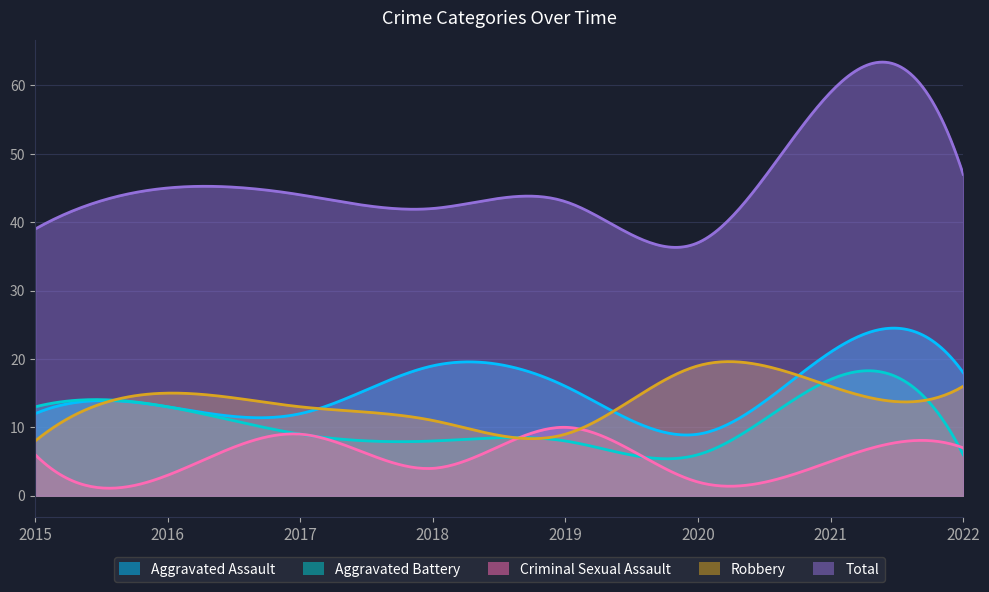

What is the total value across all series at 2021?

118